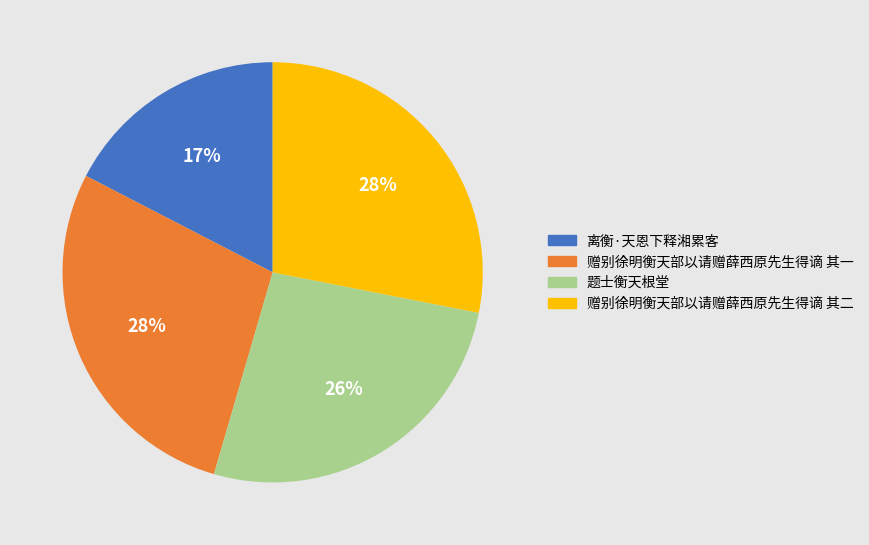

How many slices are in this pie chart?

4